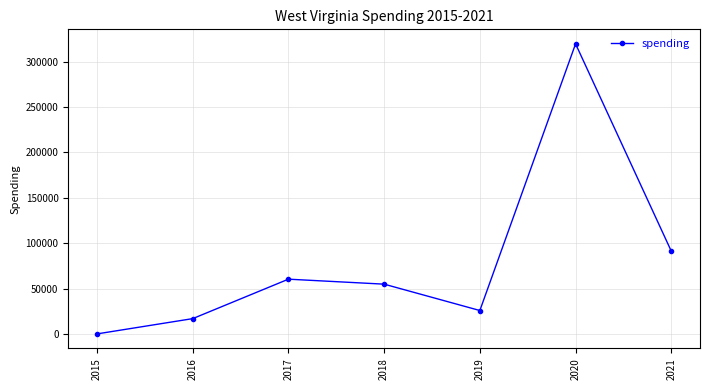

What is the sum of the values at 2021 and 2018?

145945